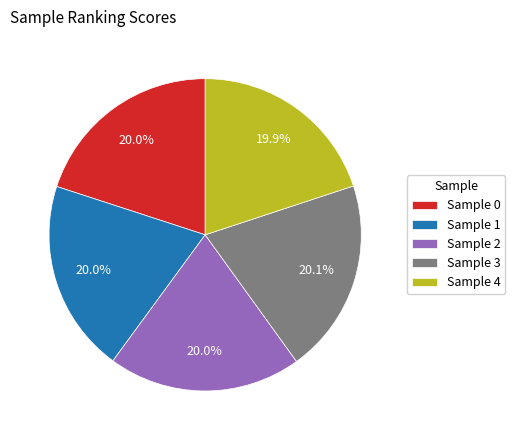

Count the number of slices in the pie.

5